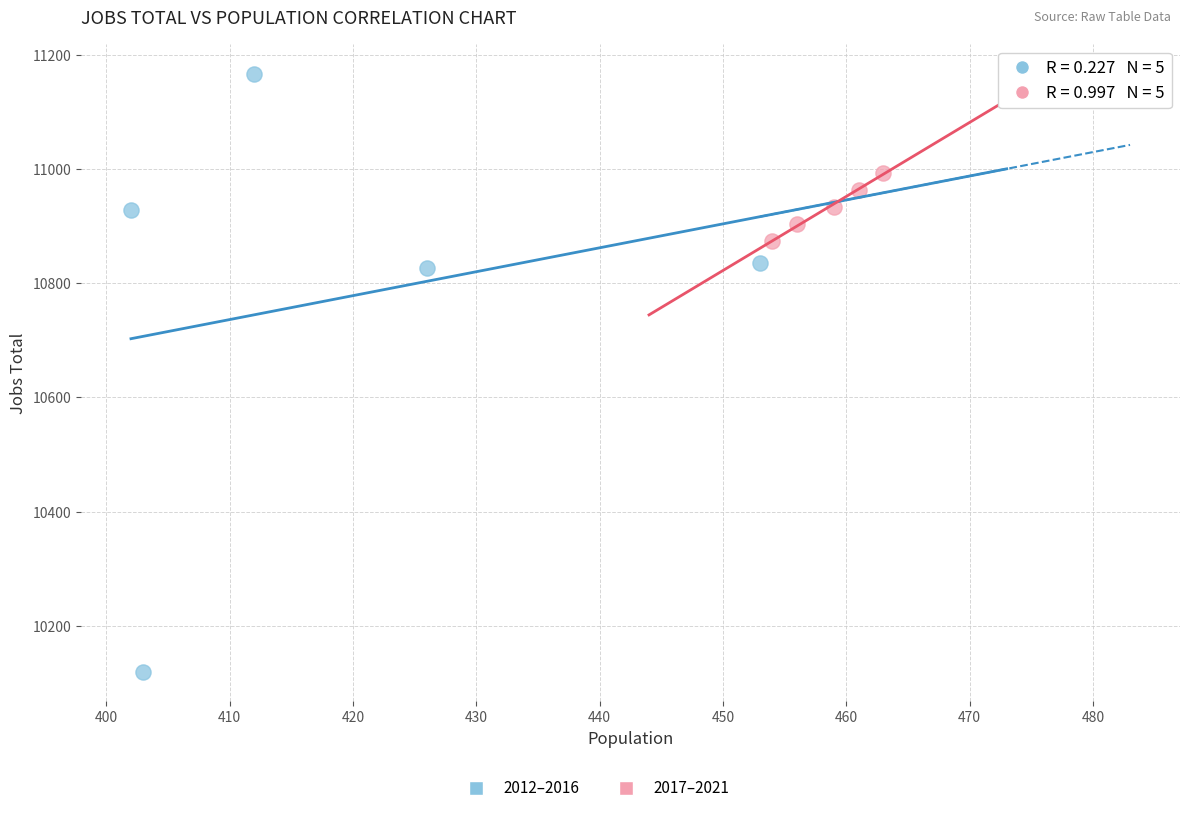

Which series has the largest Y range (max minus min)?

2012–2016